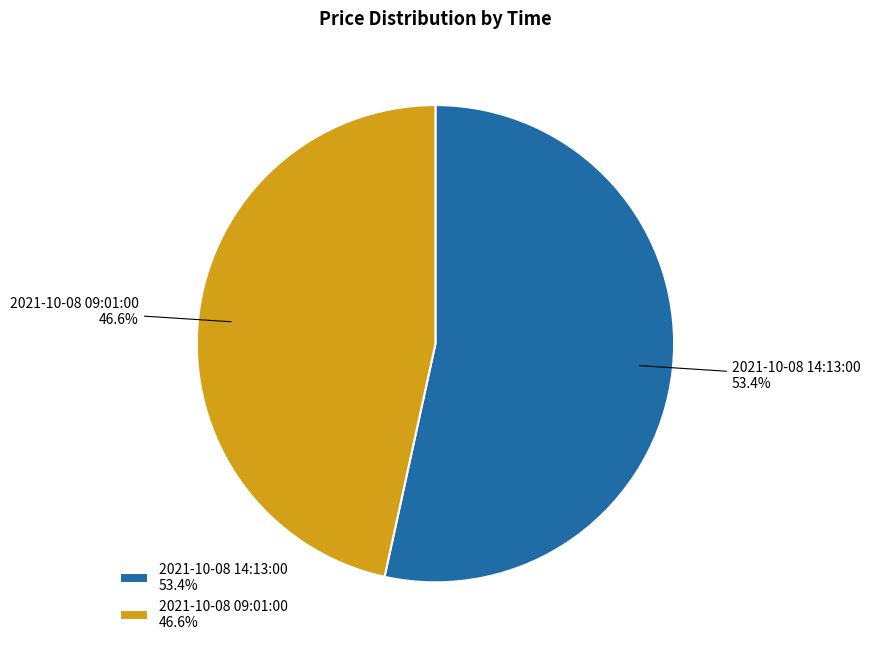

Which category has the smallest portion of the pie?

2021-10-08 09:01:00